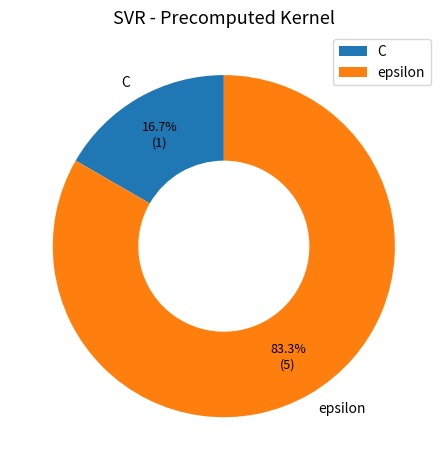

Which slice is the largest?

epsilon